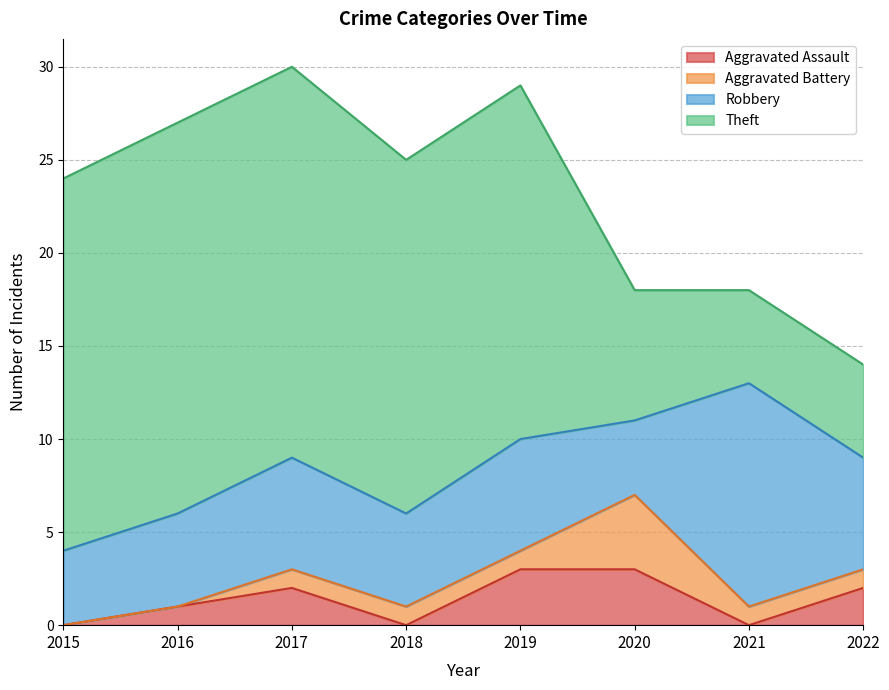

Which series has the largest range (max minus min)?

Theft